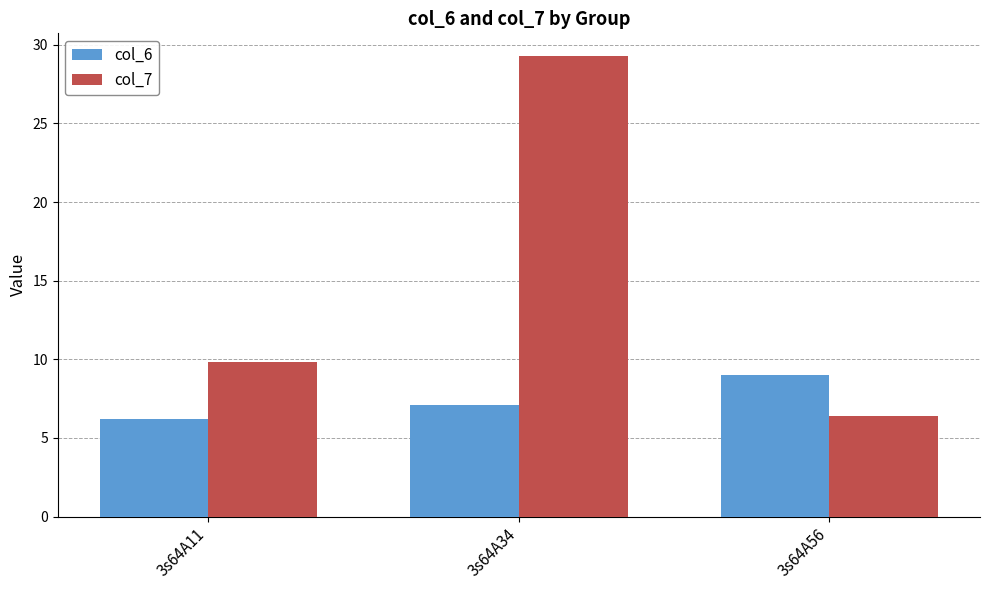

What is the sum of all col_6 values?

22.3